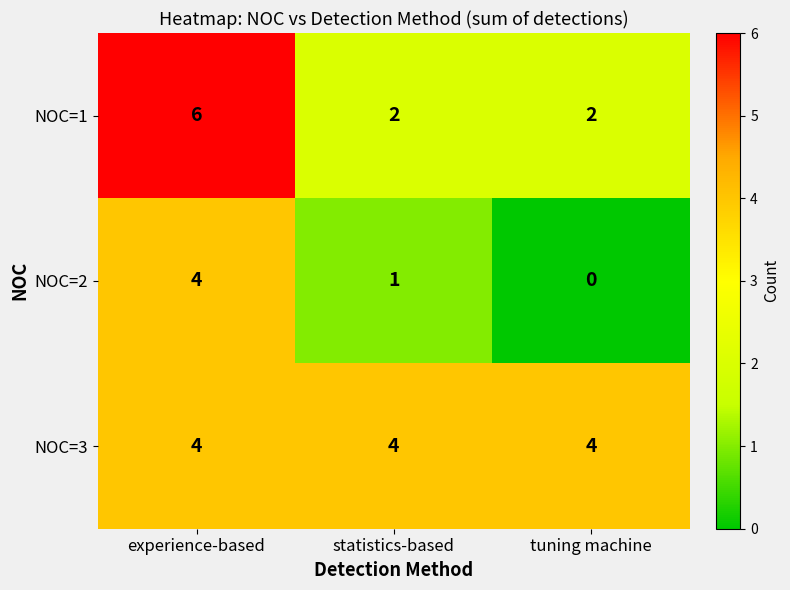

Rank the series by their average value, from highest to lowest.

NOC=3, NOC=1, NOC=2